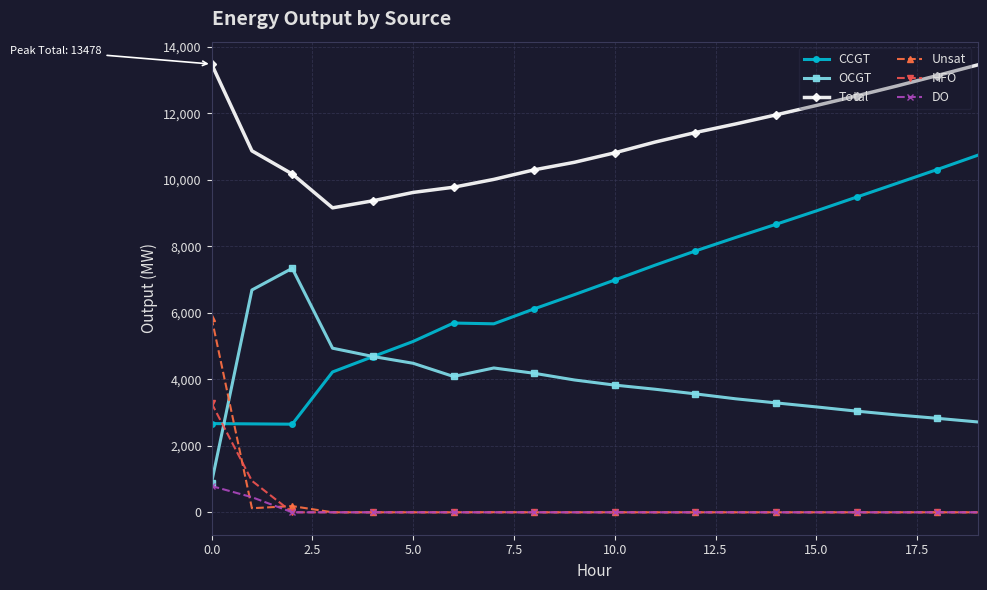

Which series has the largest total across all categories?

Total